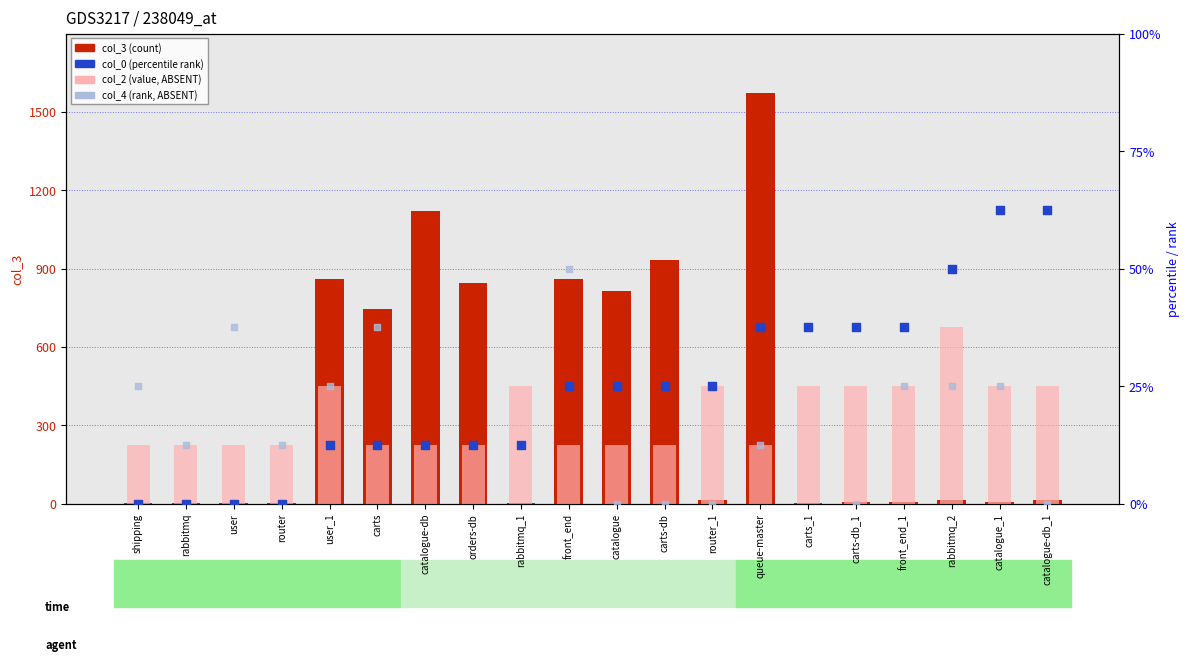

Which series has the largest Y range (max minus min)?

col_3 (count)